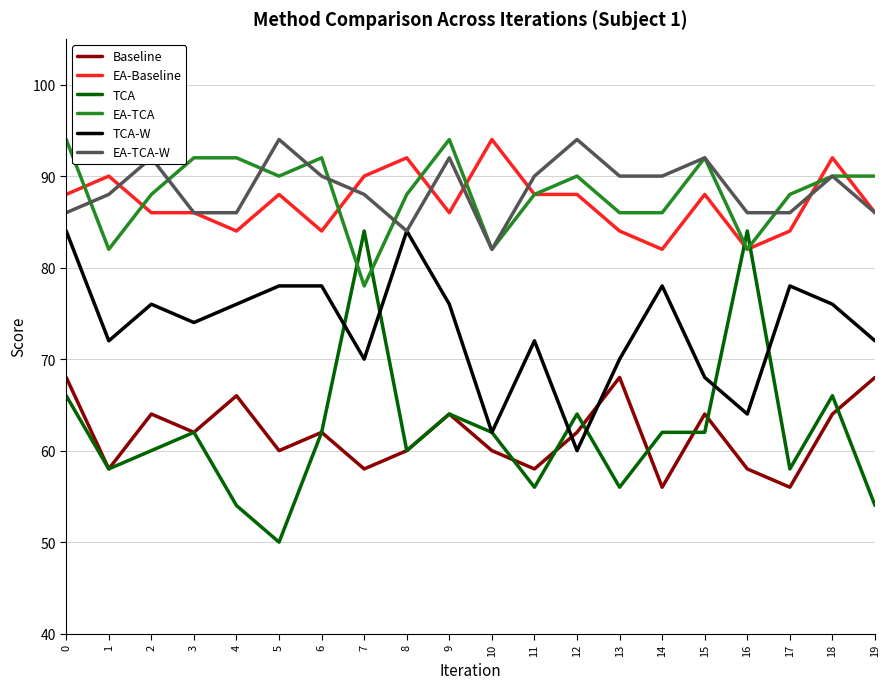

True or false: TCA-W has a value of 70 at 13.

True